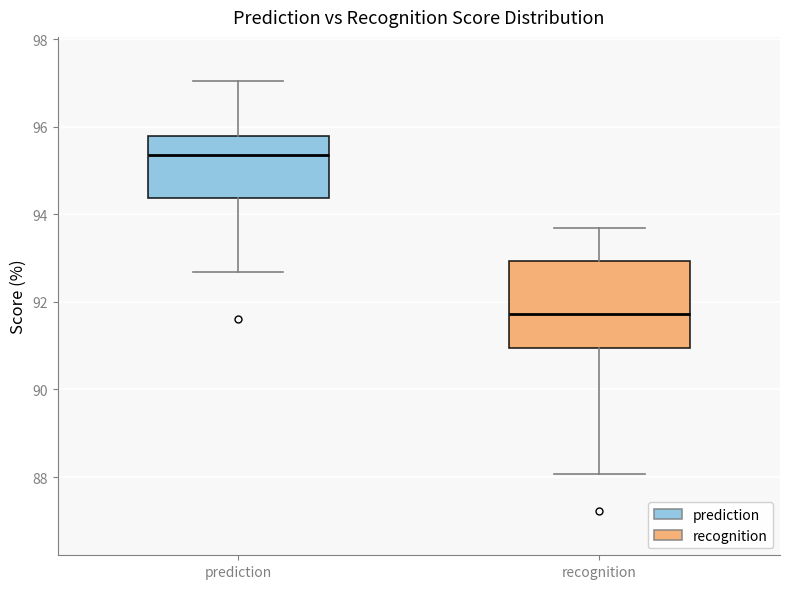

Where does the upper whisker of the box for recognition end on the y-axis? The values are not printed on the chart, so give them approximately, as read against the axis.

93.6